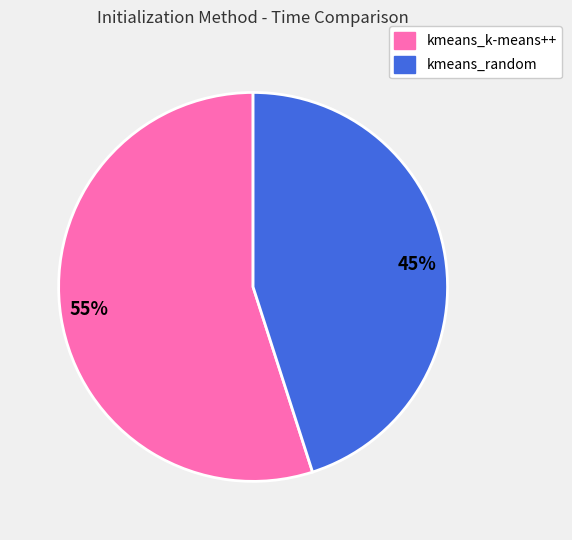

Approximately how many times larger is the value at kmeans_random compared to kmeans_k-means++?

0.8